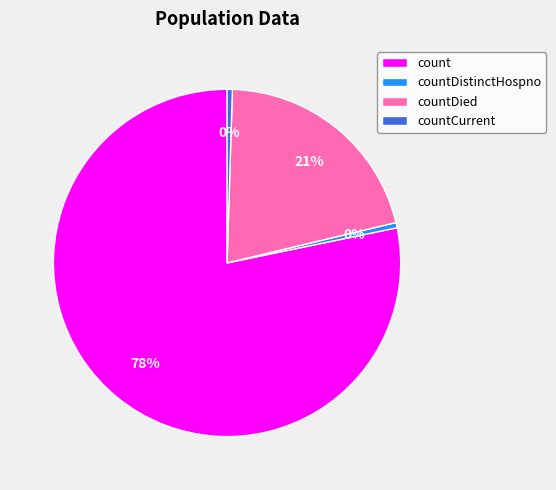

Is the sum of countCurrent and countDistinctHospno greater than half?

No